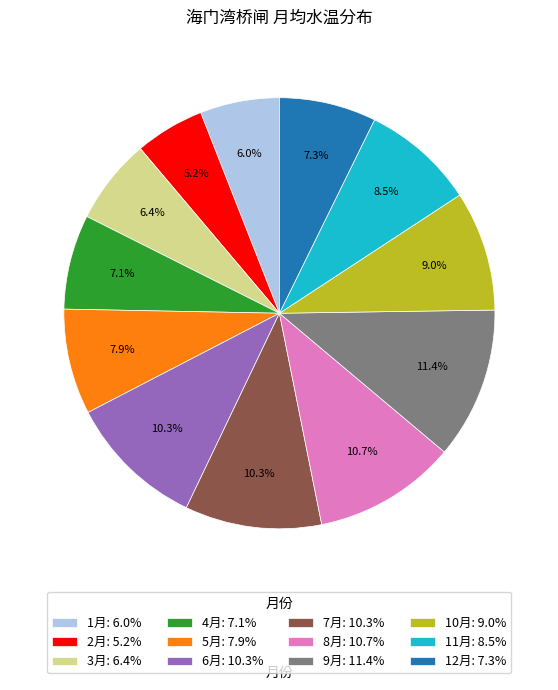

Is it true that 7月 is 10% of the pie?

True